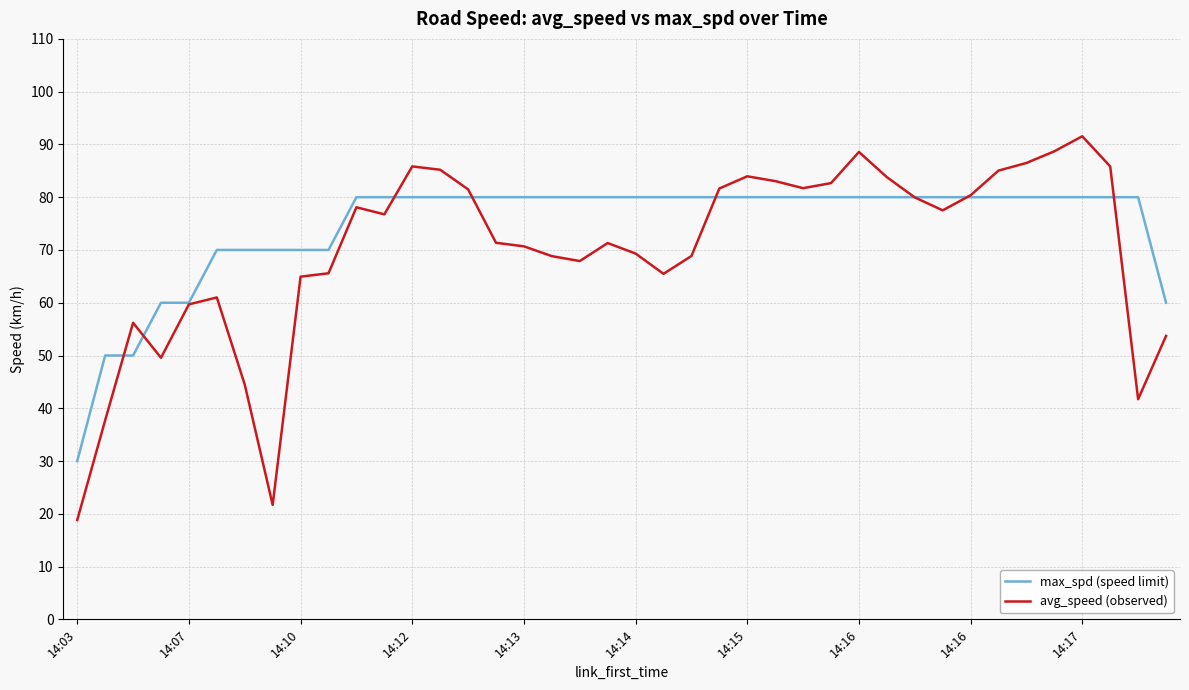

Which series has the largest total across all categories?

max_spd (speed limit)